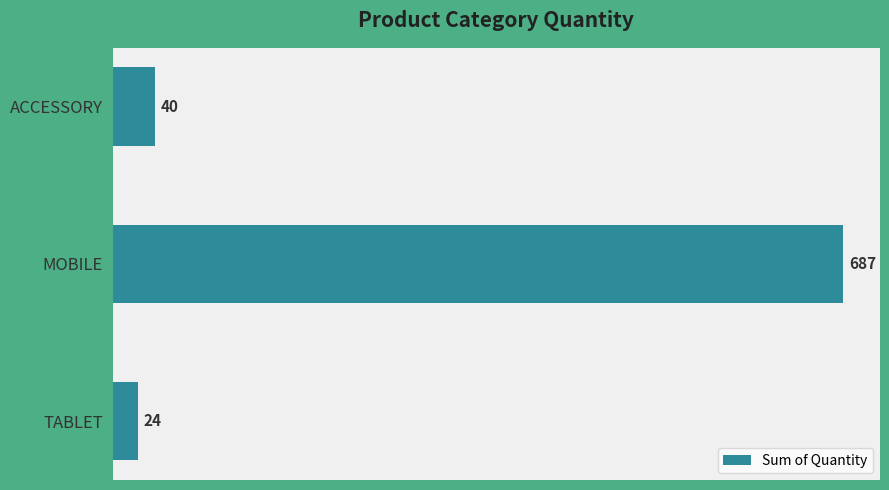

Is it true that the value at MOBILE is 687?

True